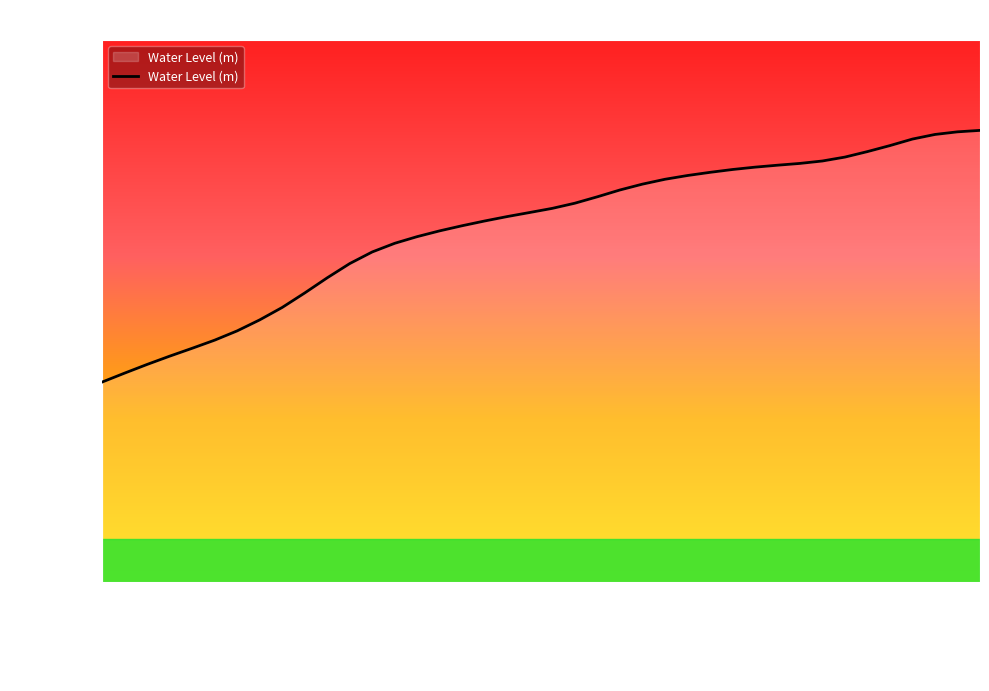

Count the number of values greater than 2.

32